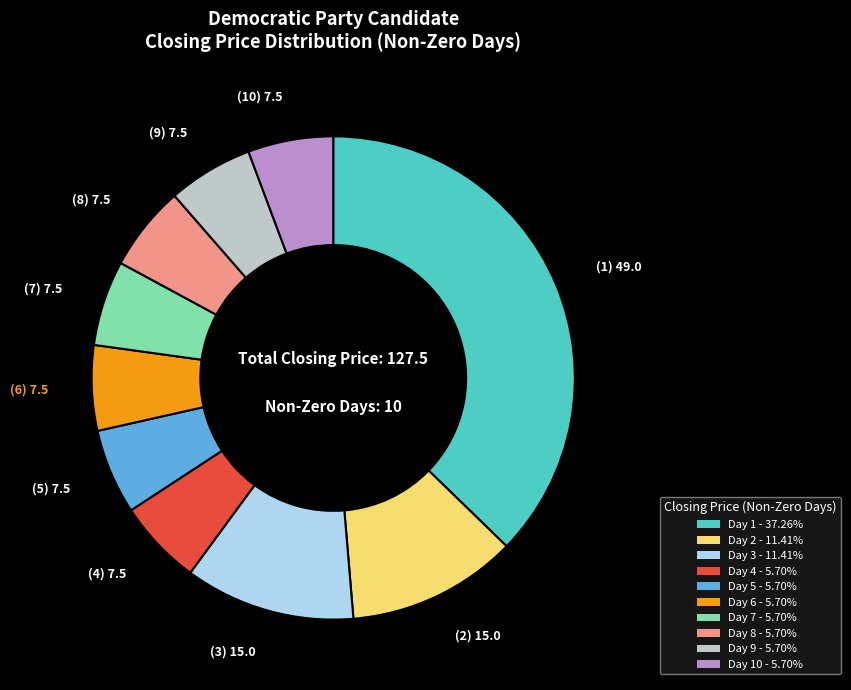

Does any single category account for the majority?

No